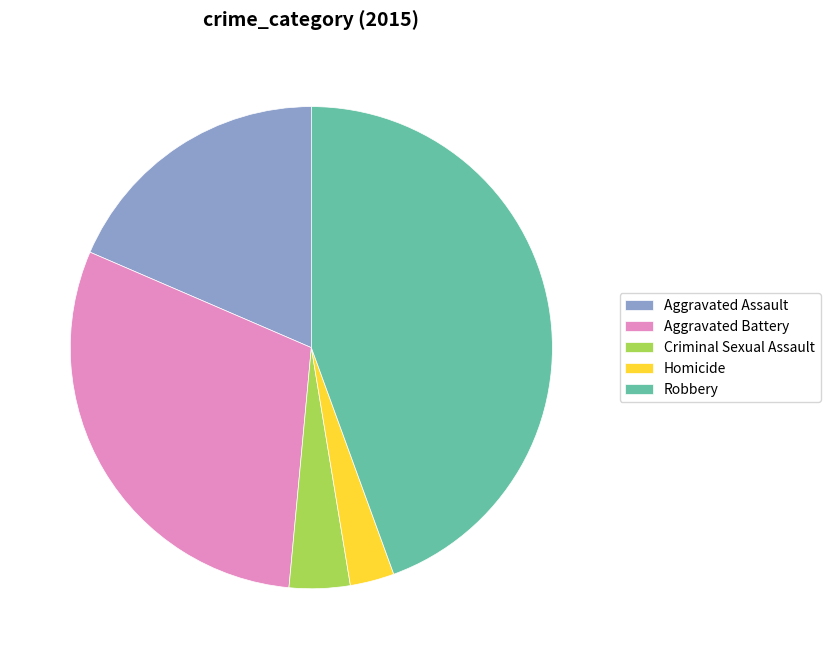

Combined, do Robbery and Aggravated Assault account for over 50%?

Yes